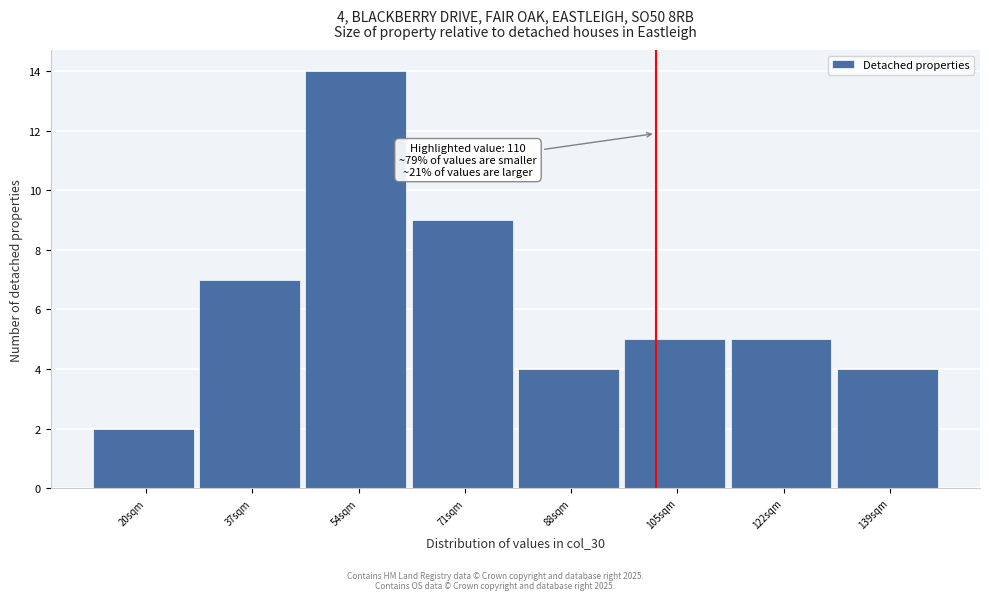

Reading left to right, extract all data points from this chart.

20sqm=2	37sqm=7	54sqm=14	71sqm=9	88sqm=4	105sqm=5	122sqm=5	139sqm=4